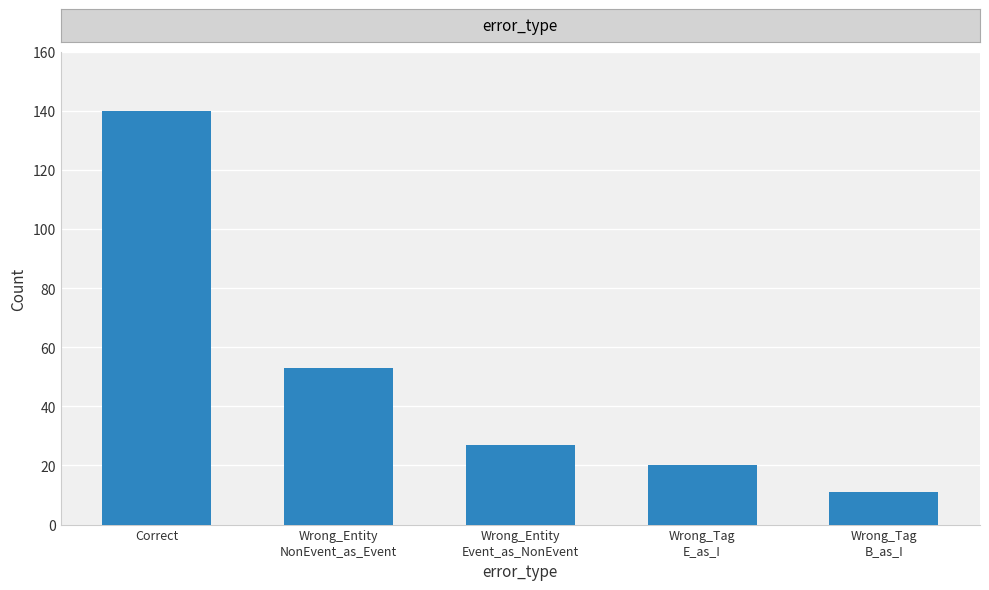

What is the label of the 4th bar from the left?

Wrong_Tag
E_as_I